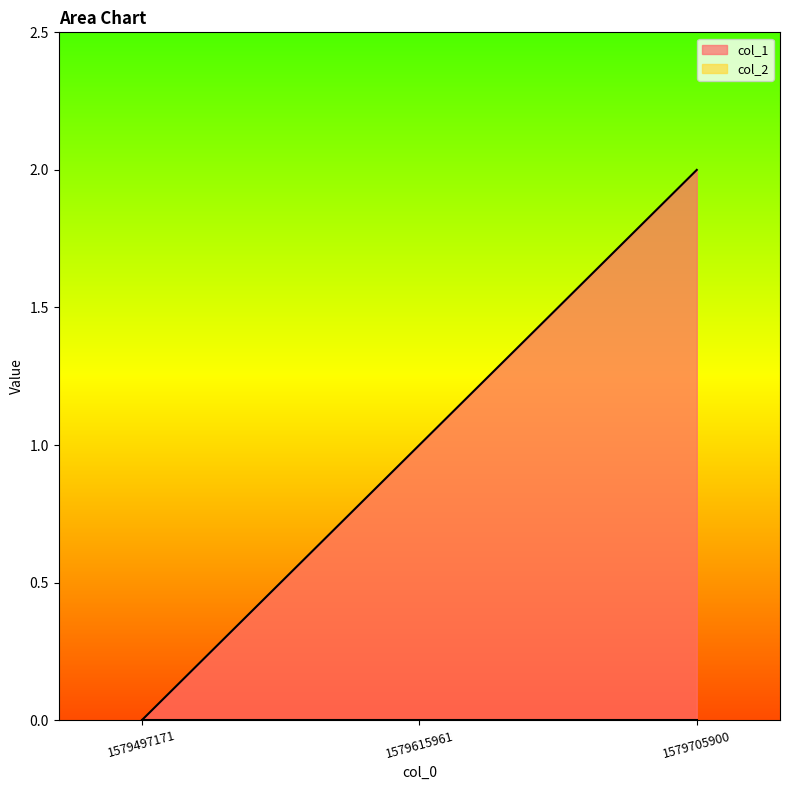

Rank the categories by value from highest to lowest.

1579705900, 1579615961, 1579497171